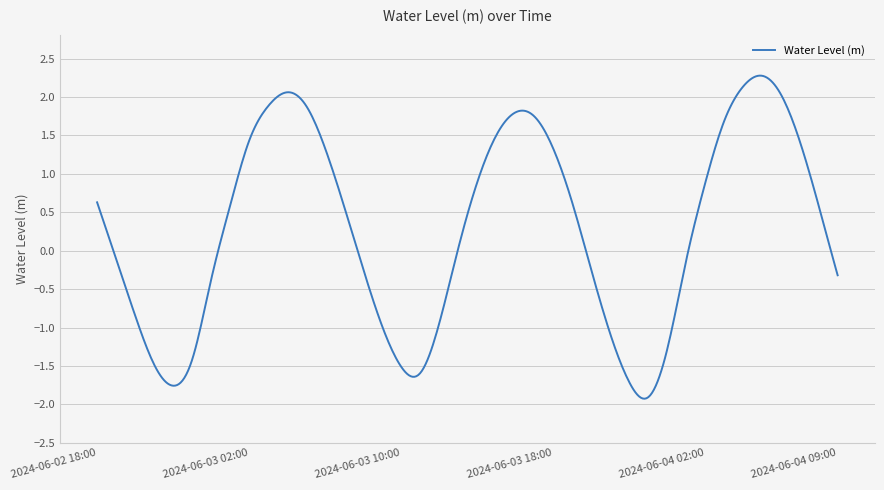

What is the greatest value displayed?

2.3